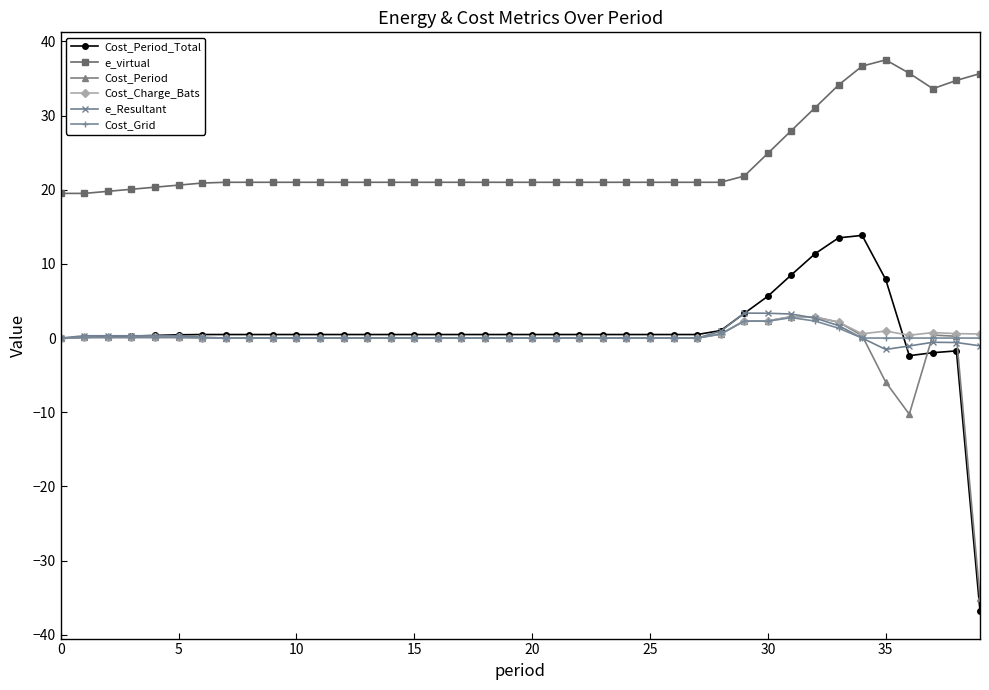

What is the value of the e_virtual point at the 31st from the left?

24.9